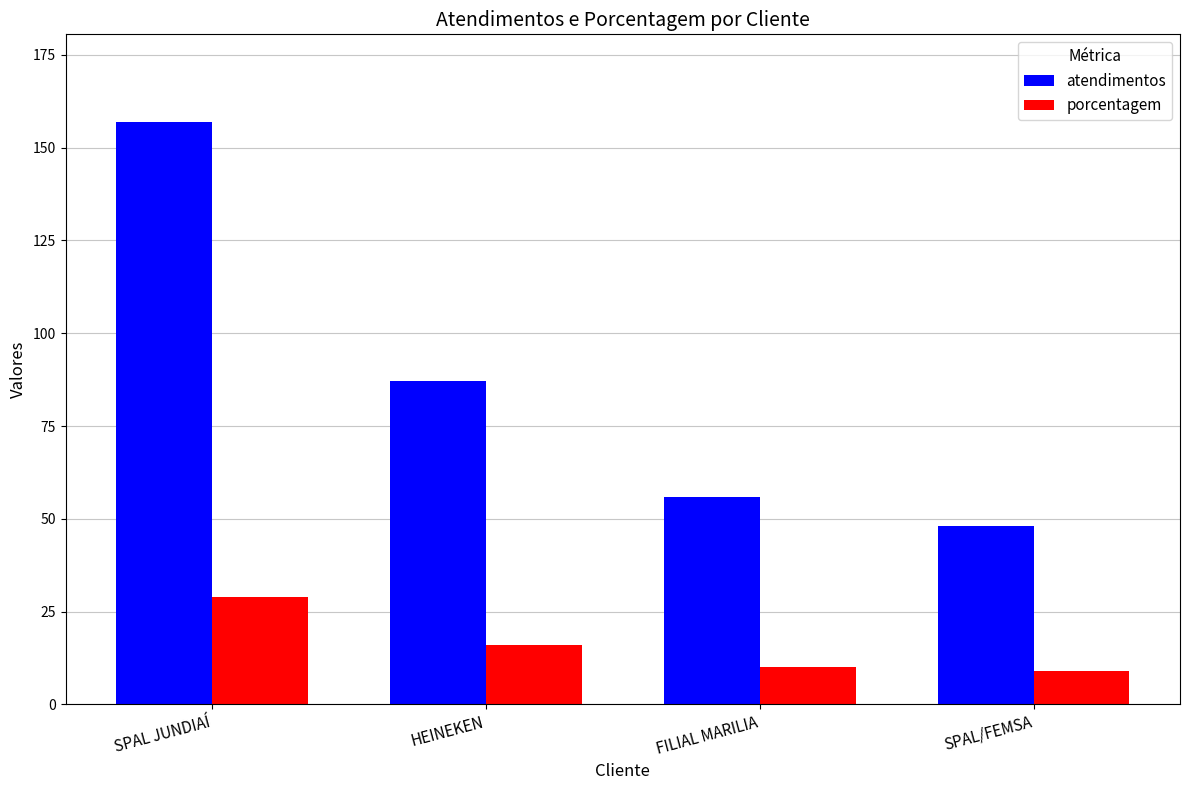

What position from the left is SPAL/FEMSA?

4